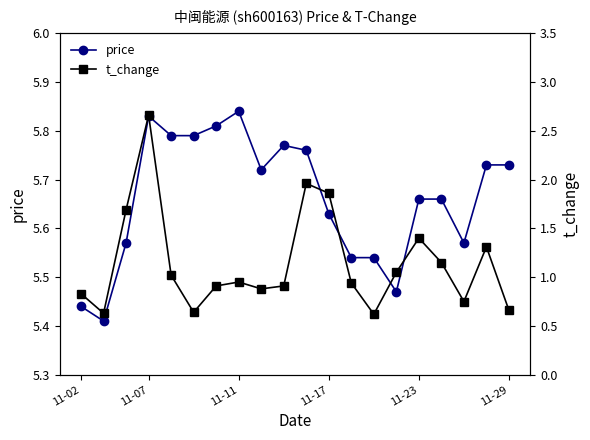

Where is the first local maximum for price?

11-07